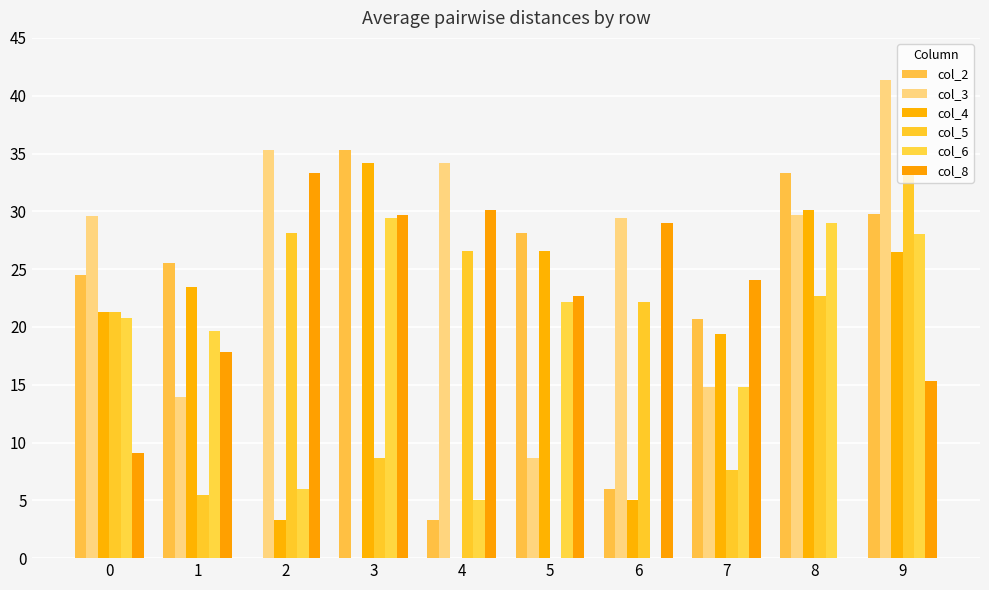

At which category is the sum across all series the highest?

9